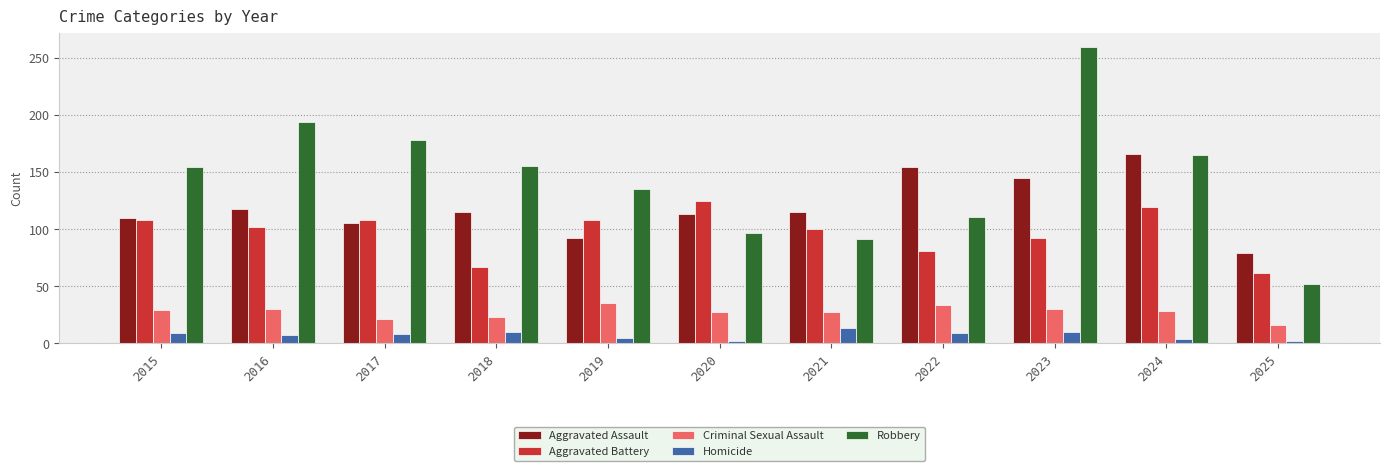

The value of Aggravated Battery at 2025 is 86. True or false?

False